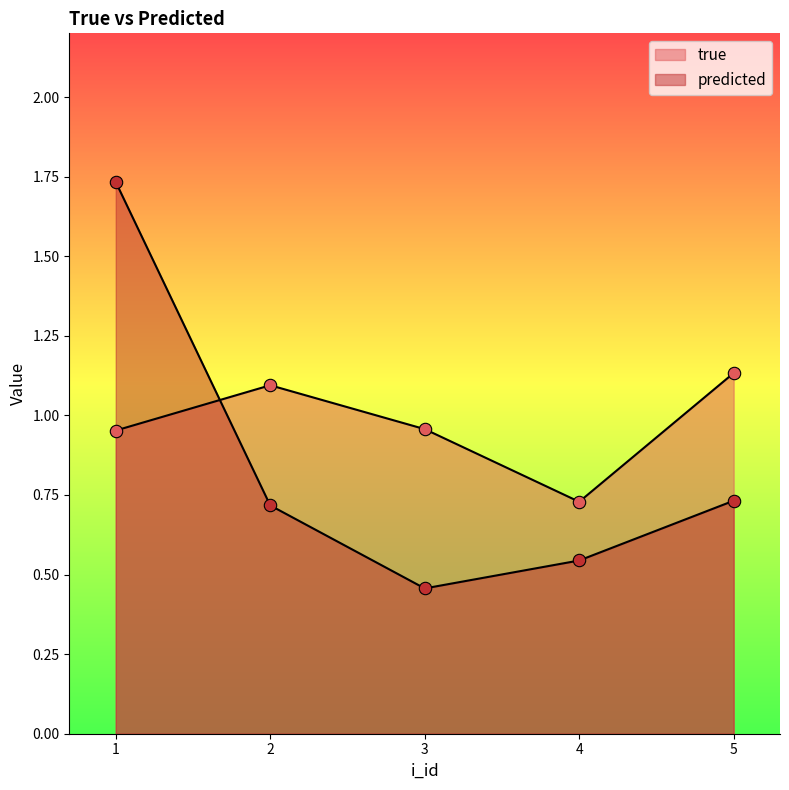

Is the value of true at 1 greater than the value of predicted at 5?

Yes